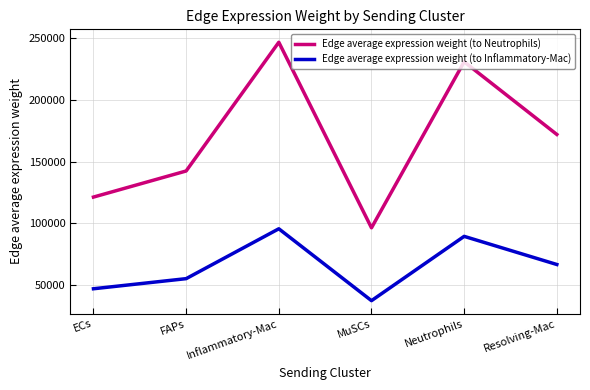

Rank the series by their average value, from lowest to highest.

Edge average expression weight (to Inflammatory-Mac), Edge average expression weight (to Neutrophils)